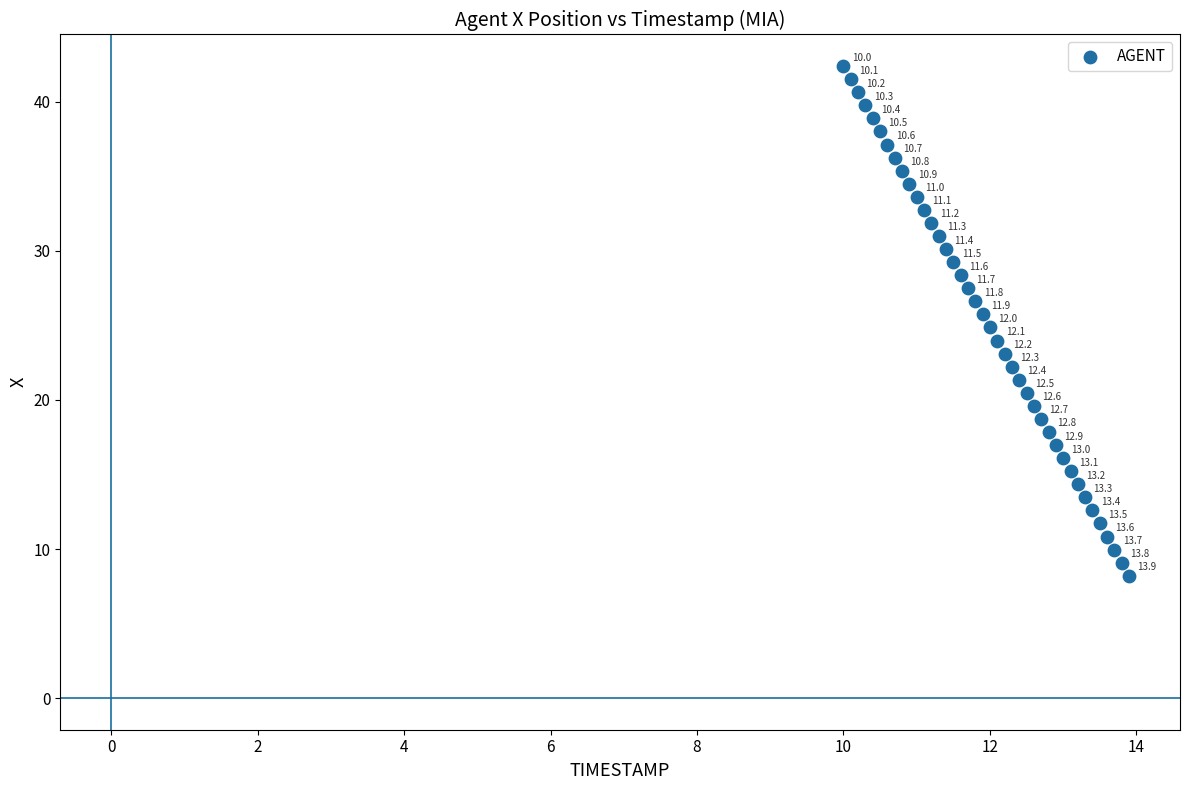

What Y value in the scatter plot is closest to 25?

24.9